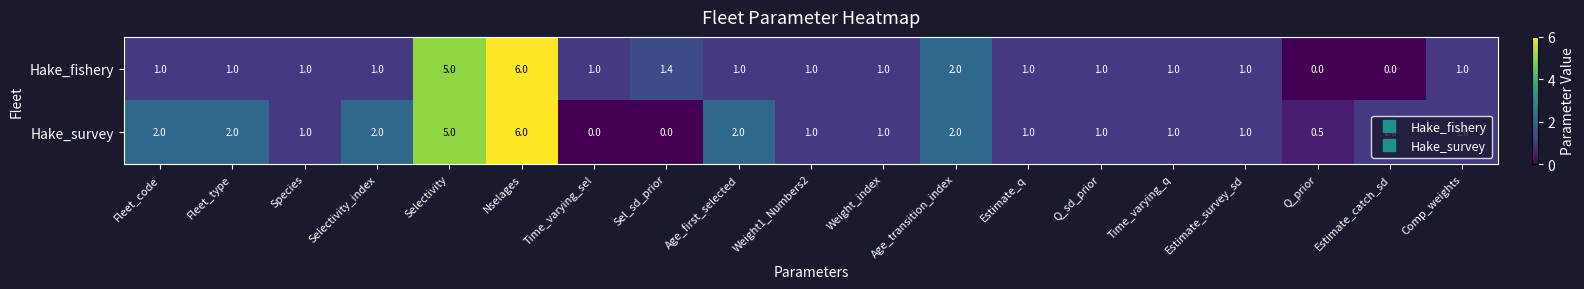

At which category is the sum across all series the highest?

Nselages